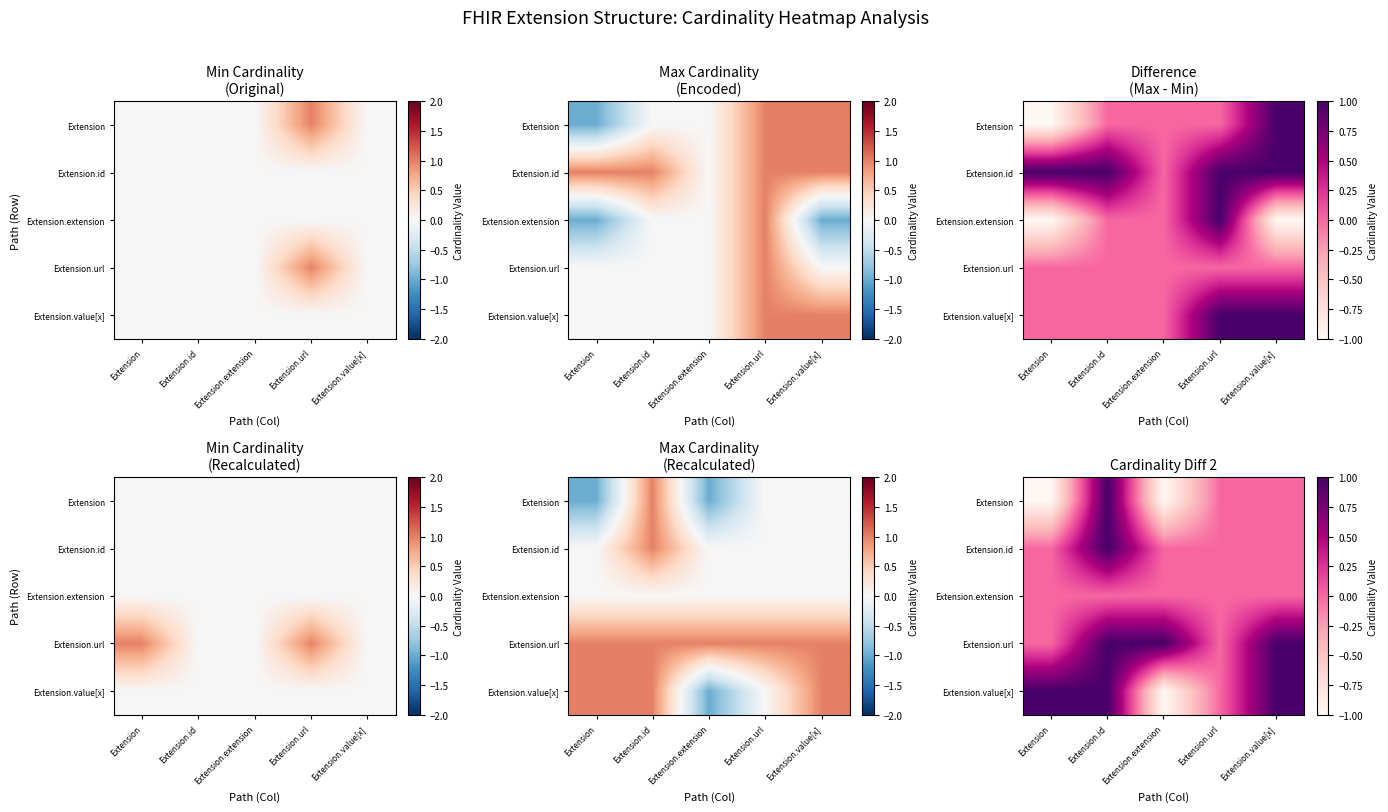

What is the total value across all series at Extension.value[x]?

2